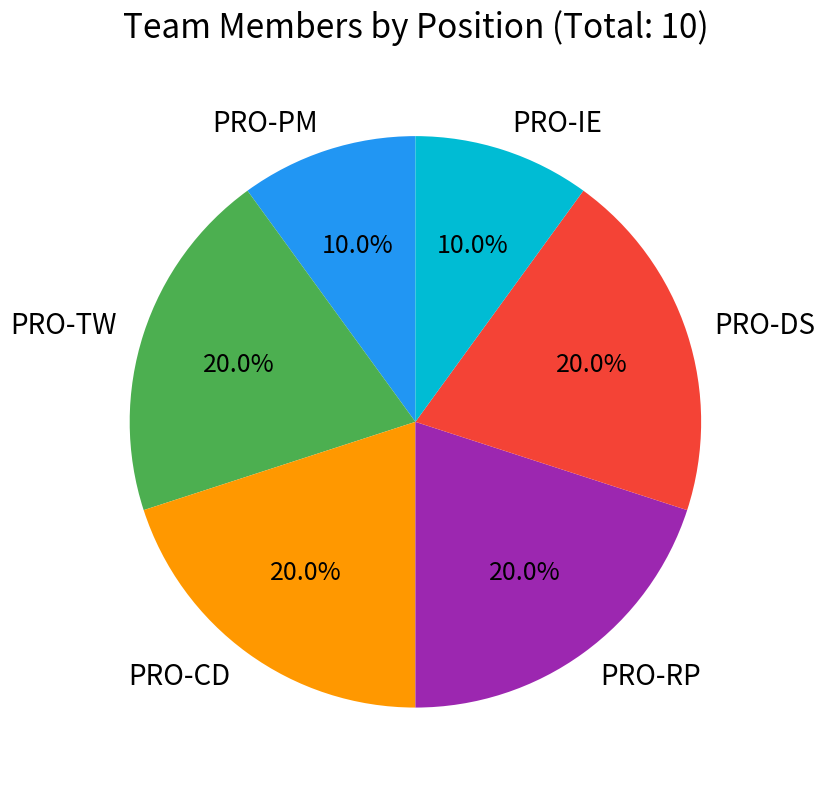

Count the number of slices in the pie.

6